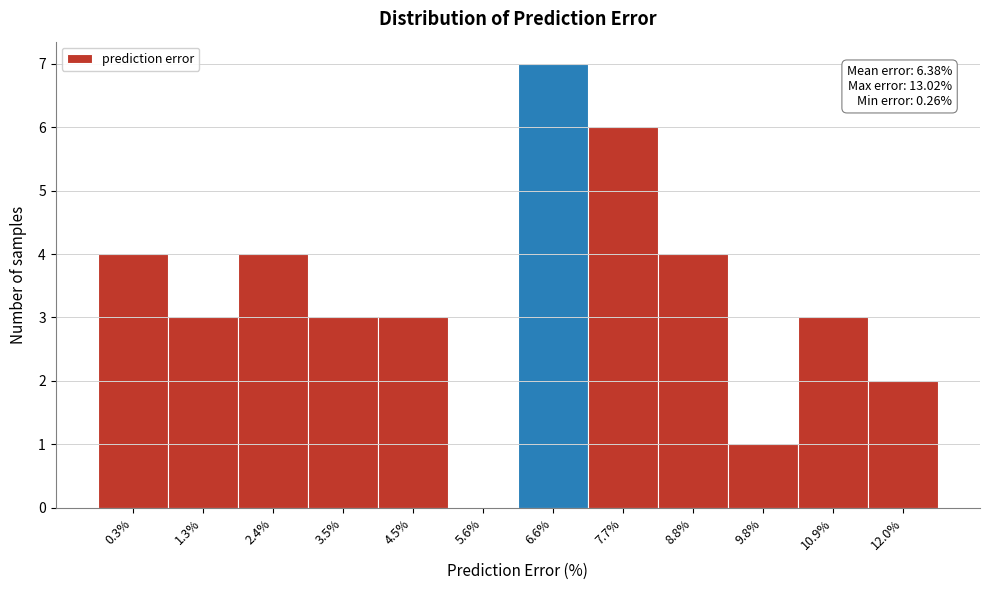

Reading left to right, transcribe all the data shown in this chart.

0.3%=4	1.3%=3	2.4%=4	3.5%=3	4.5%=3	5.6%=0	6.6%=7	7.7%=6	8.8%=4	9.8%=1	10.9%=3	12.0%=2